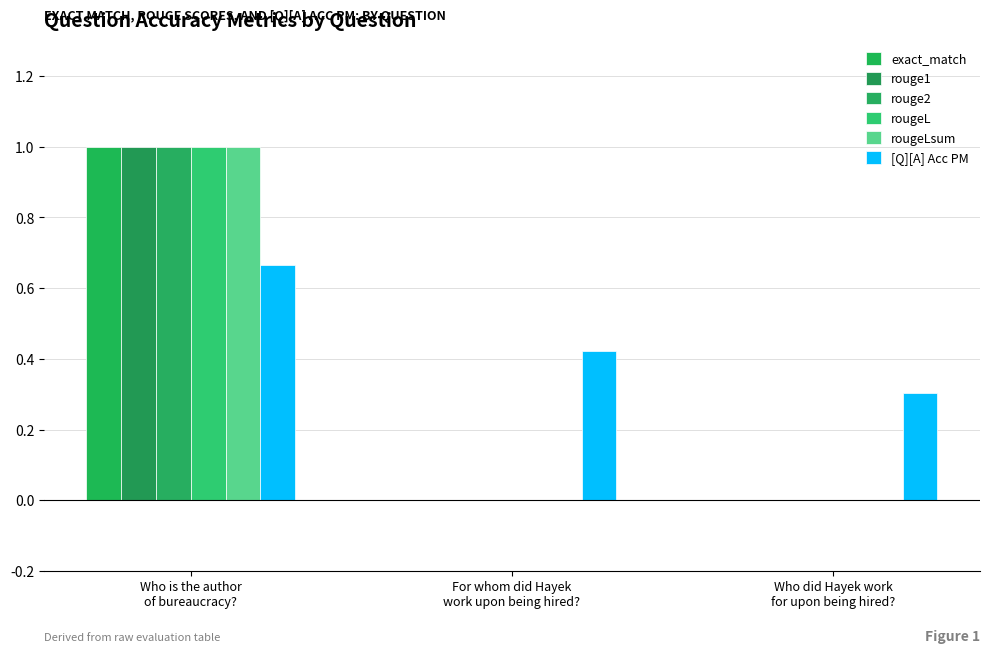

Which series has the widest spread of values?

exact_match